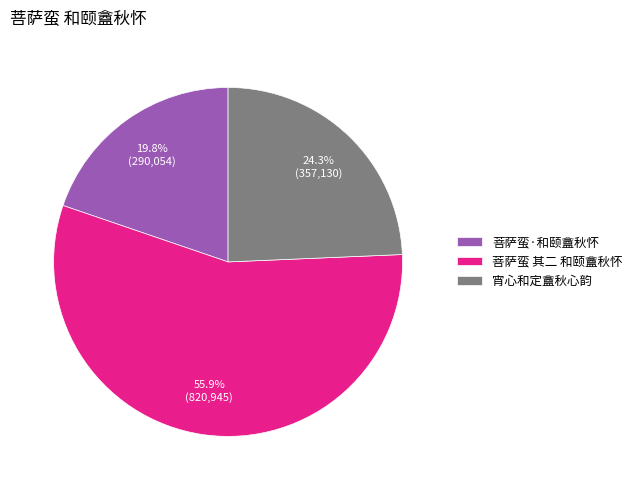

Which category accounts for the majority?

菩萨蛮 其二 和颐盦秋怀